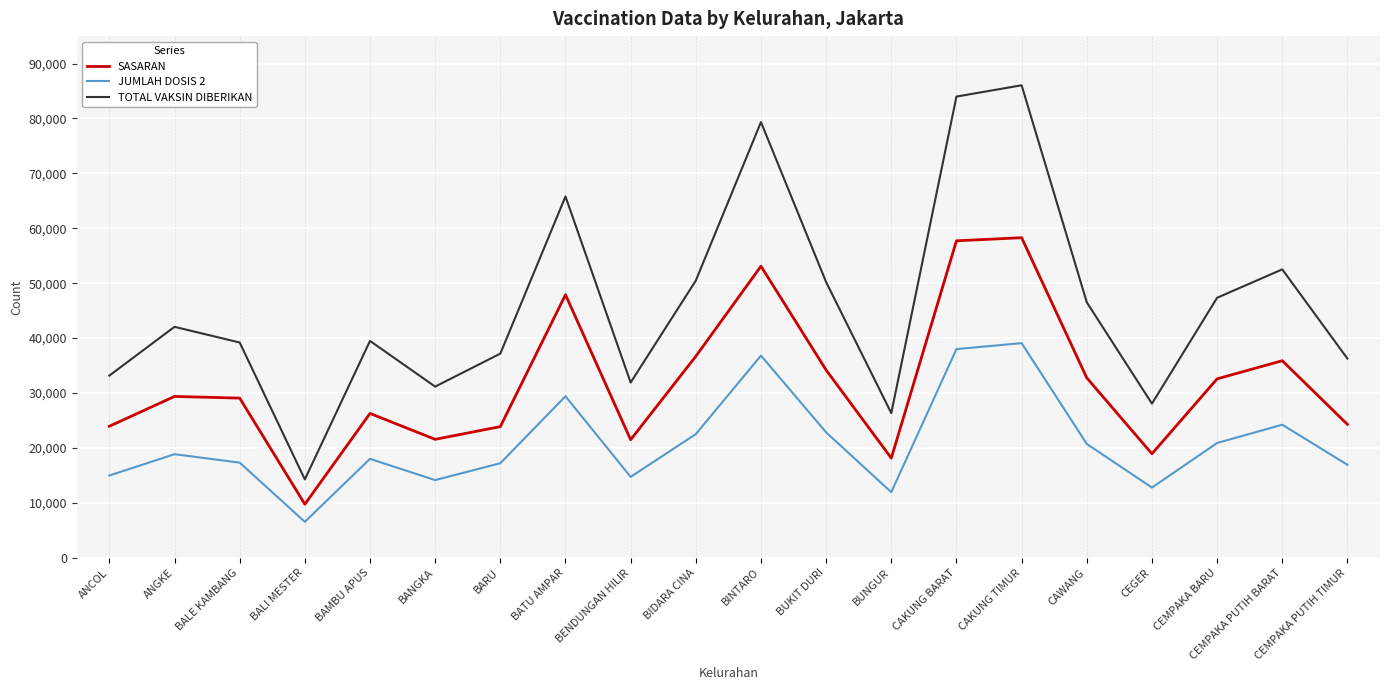

How many interior local peaks does the SASARAN series have?

6